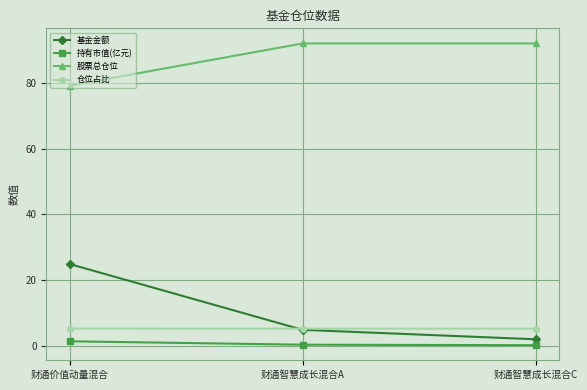

What is the sum of the 仓位占比 values at 财通智慧成长混合C and 财通智慧成长混合A?

10.3